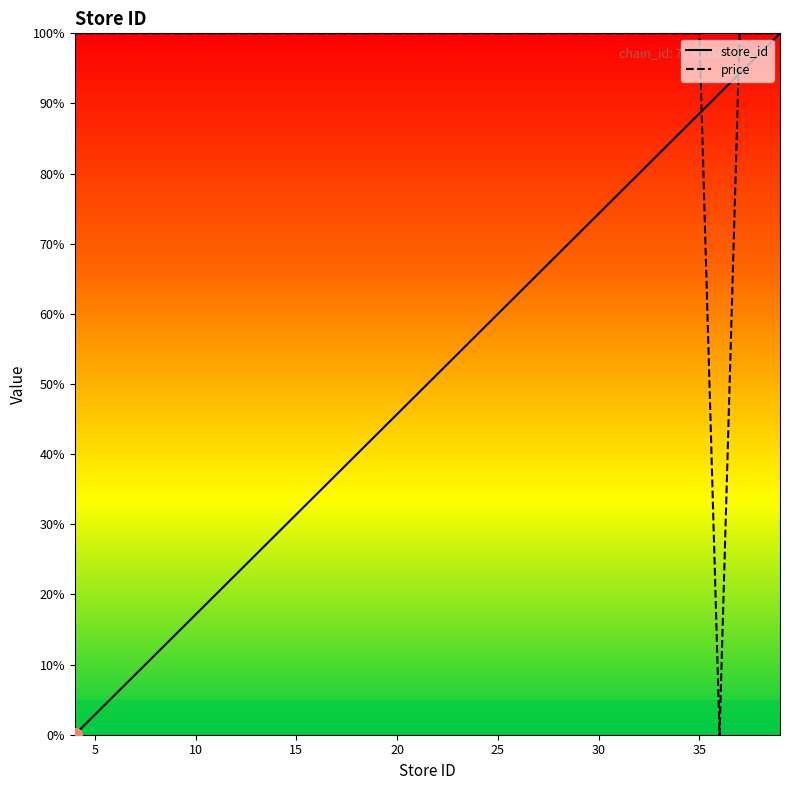

What is the difference between the highest and lowest values at 37?

5.7